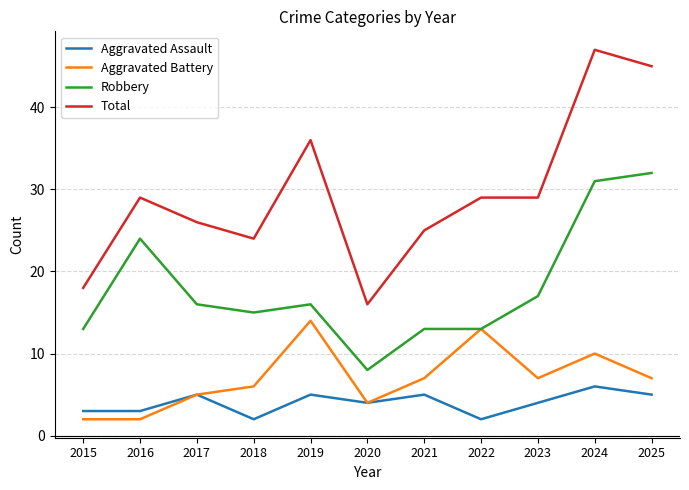

What are all the series names shown in the legend?

Aggravated Assault, Aggravated Battery, Robbery, Total